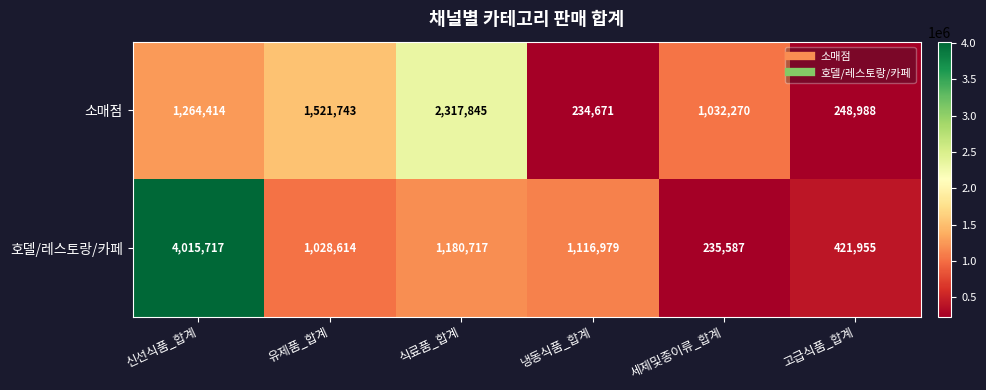

Reading left to right, list all the values displayed in this chart.

소매점: 신선식품_합계=1264414	유제품_합계=1521743	식료품_합계=2317845	냉동식품_합계=234671	세제및종이류_합계=1032270	고급식품_합계=248988
호델/레스토랑/카페: 신선식품_합계=4015717	유제품_합계=1028614	식료품_합계=1180717	냉동식품_합계=1116979	세제및종이류_합계=235587	고급식품_합계=421955